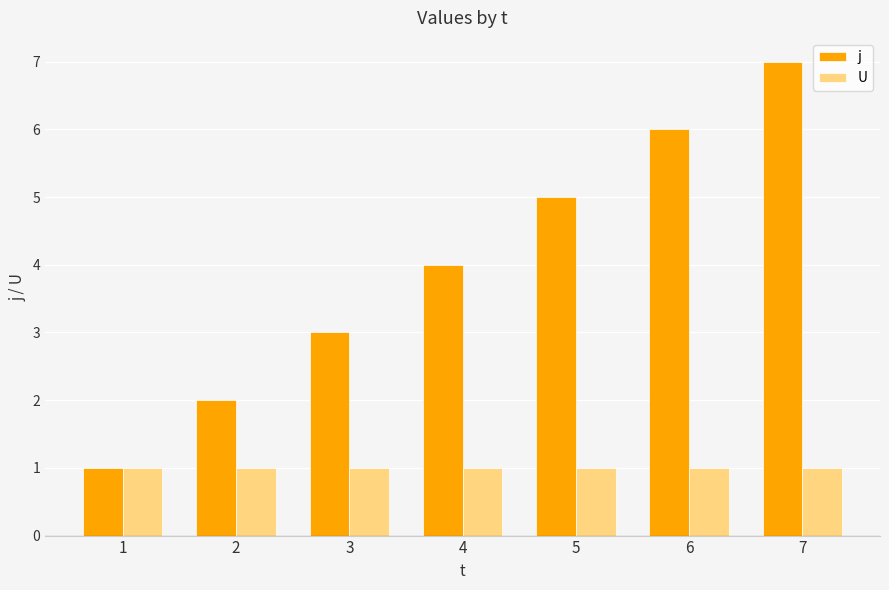

What is the sum of the j values at 4 and 6?

10